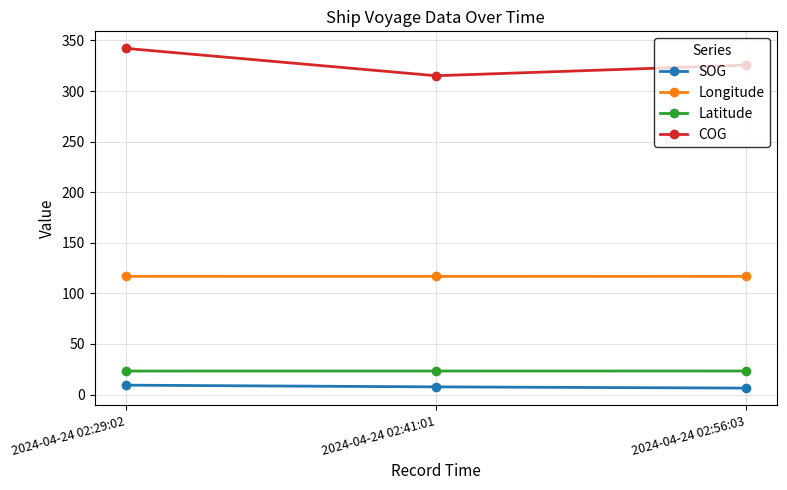

What is the sum of the SOG values at 2024-04-24 02:41:01 and 2024-04-24 02:56:03?

14.0